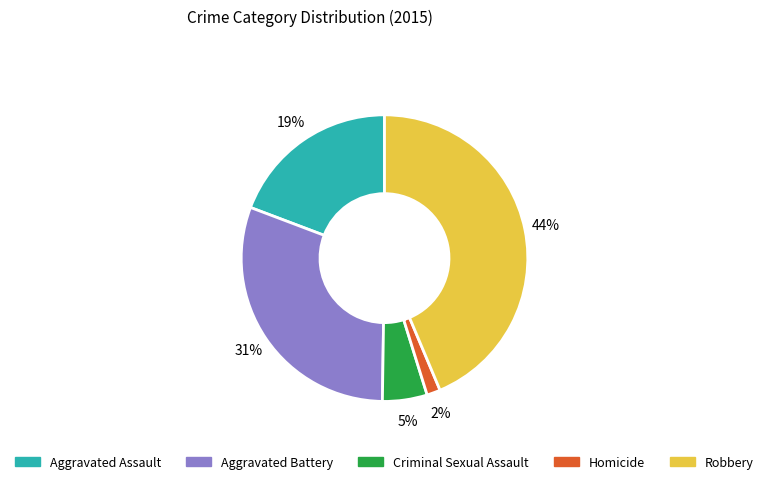

Which category has the biggest portion of the pie?

Robbery